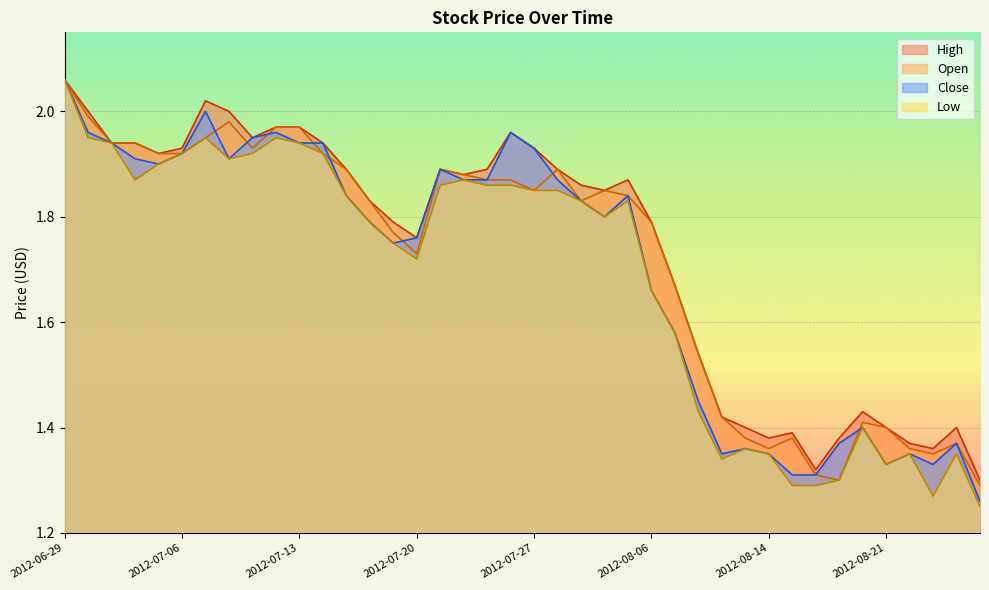

True or false: Close has a value of 1.3 at 2012-08-27.

True